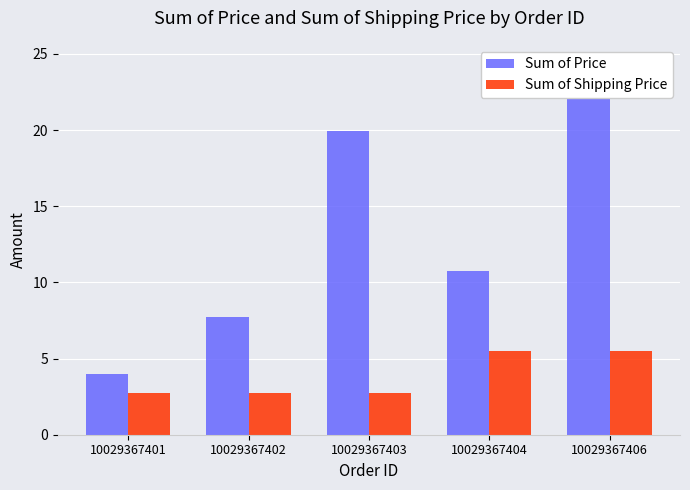

Which category has the highest value across all series?

10029367406